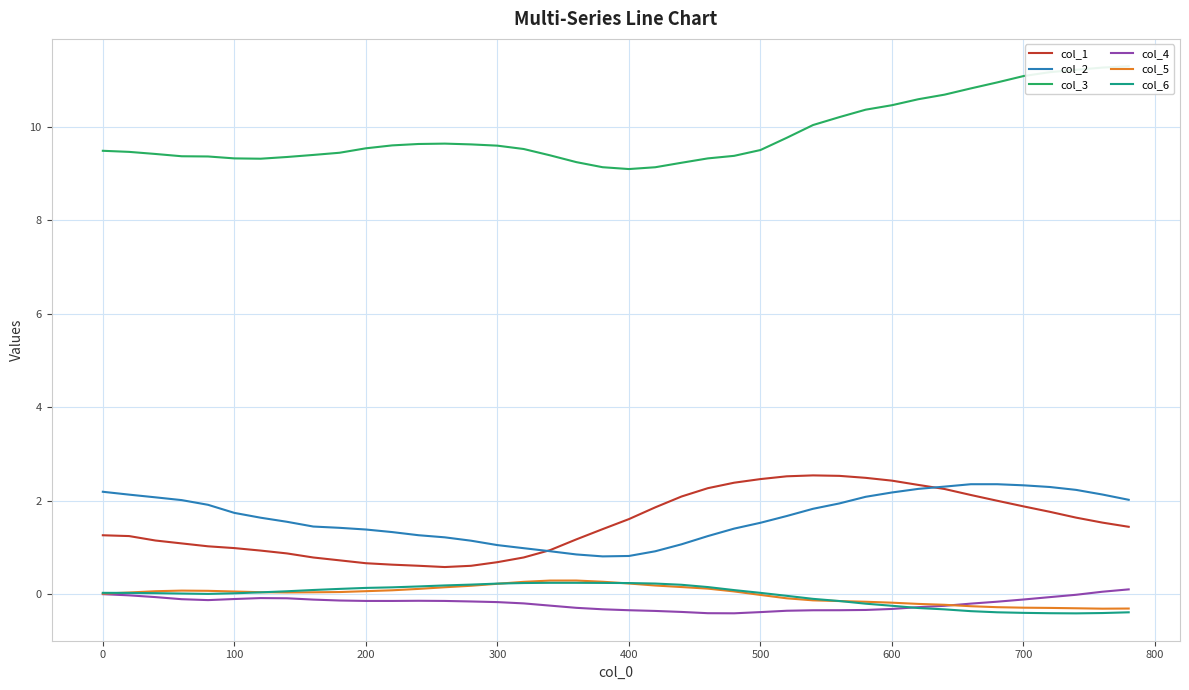

True or false: col_2 and col_6 cross at least once.

False